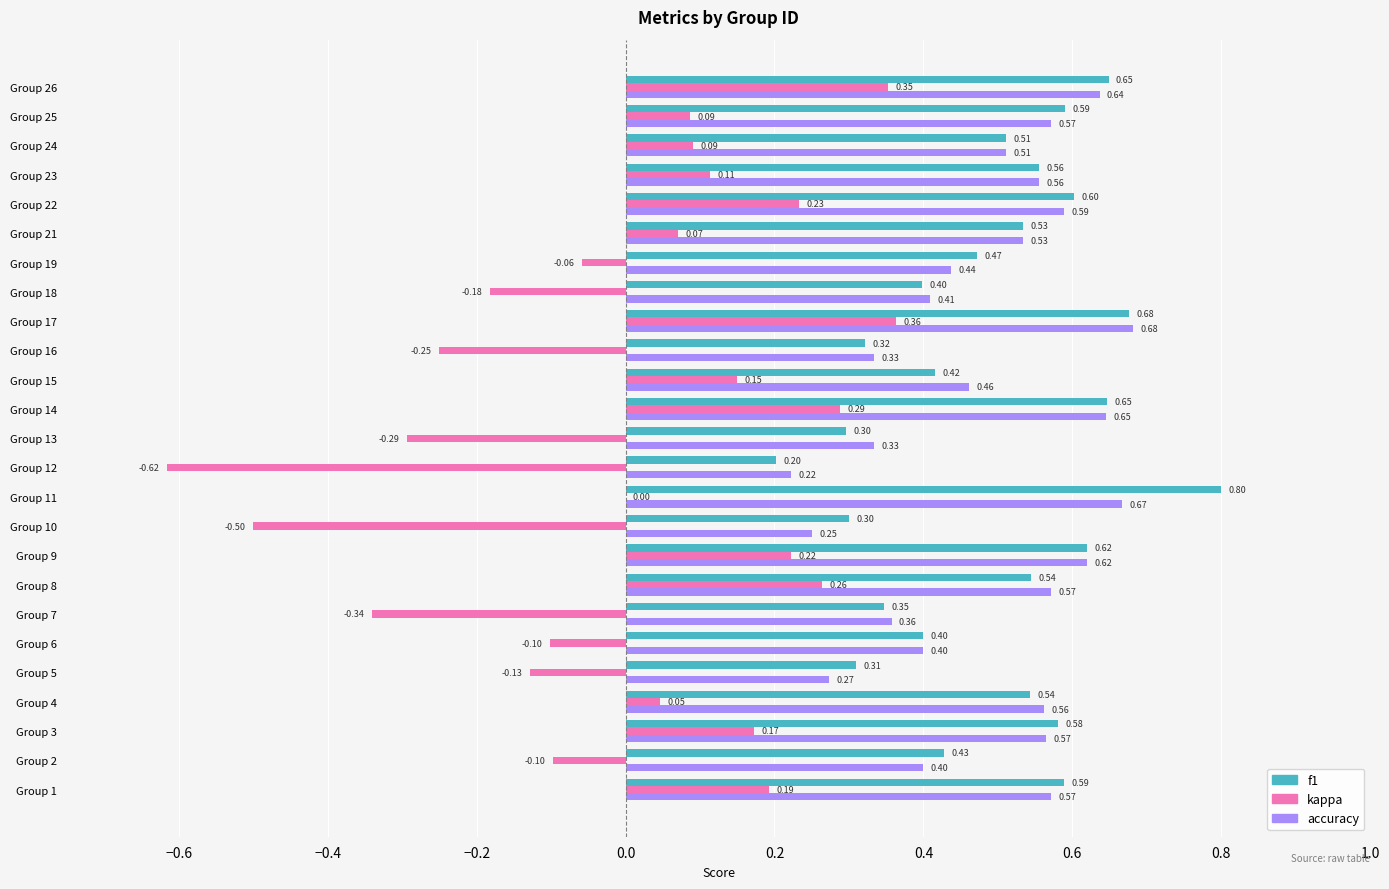

At which category is the sum across all series the highest?

Group 17